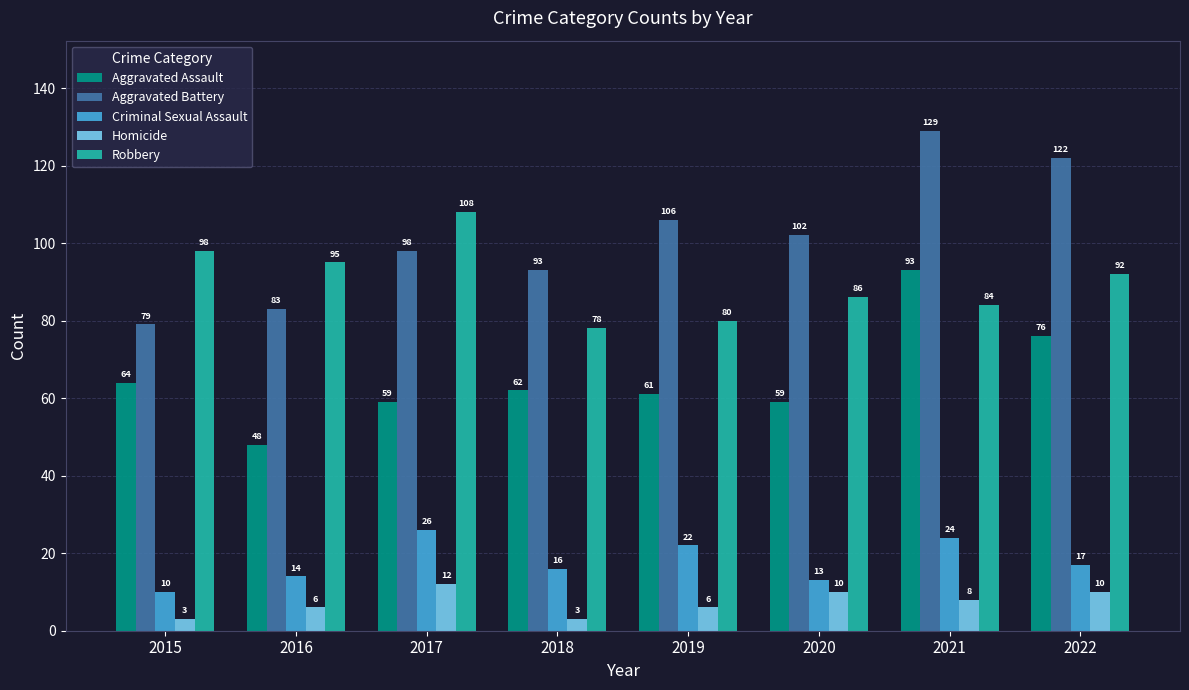

List the series in order of their peak value, lowest first.

Homicide, Criminal Sexual Assault, Aggravated Assault, Robbery, Aggravated Battery